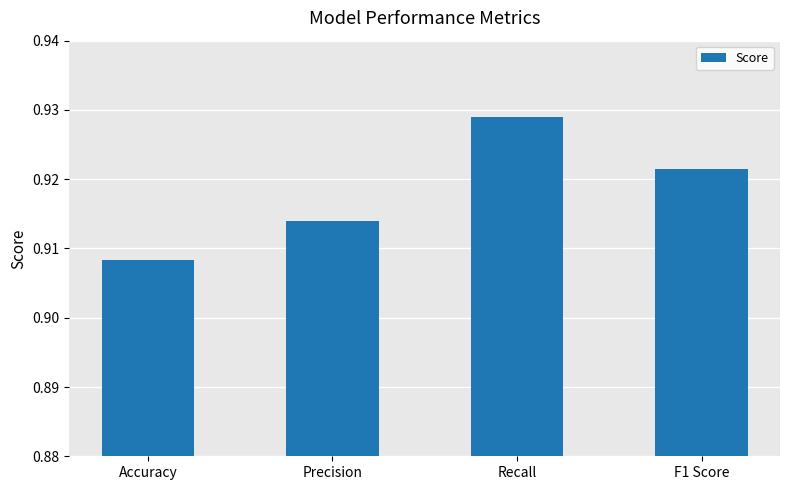

How many data points does each series have?

4